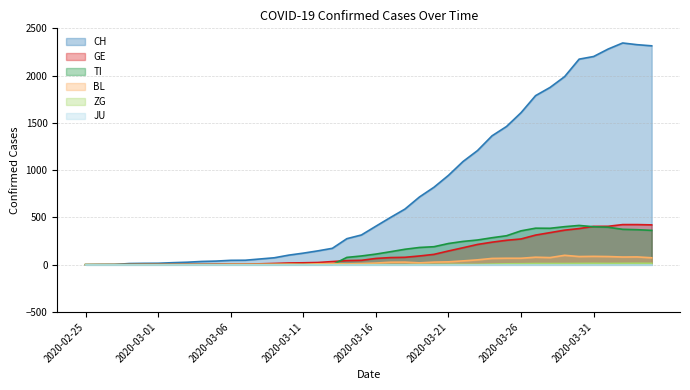

True or false: ZG has a value of 9 at 2020-03-18.

False